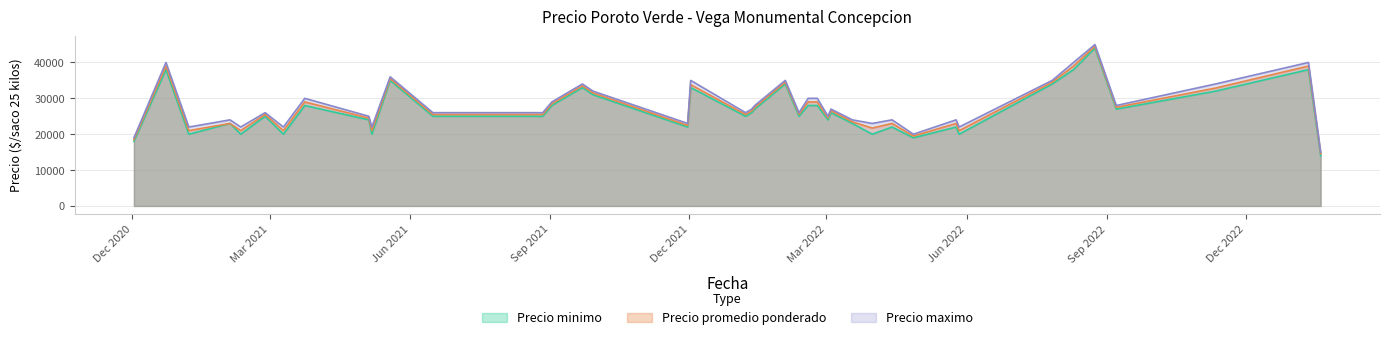

What is the difference between the second highest and minimum values in the Precio minimo series?

24000